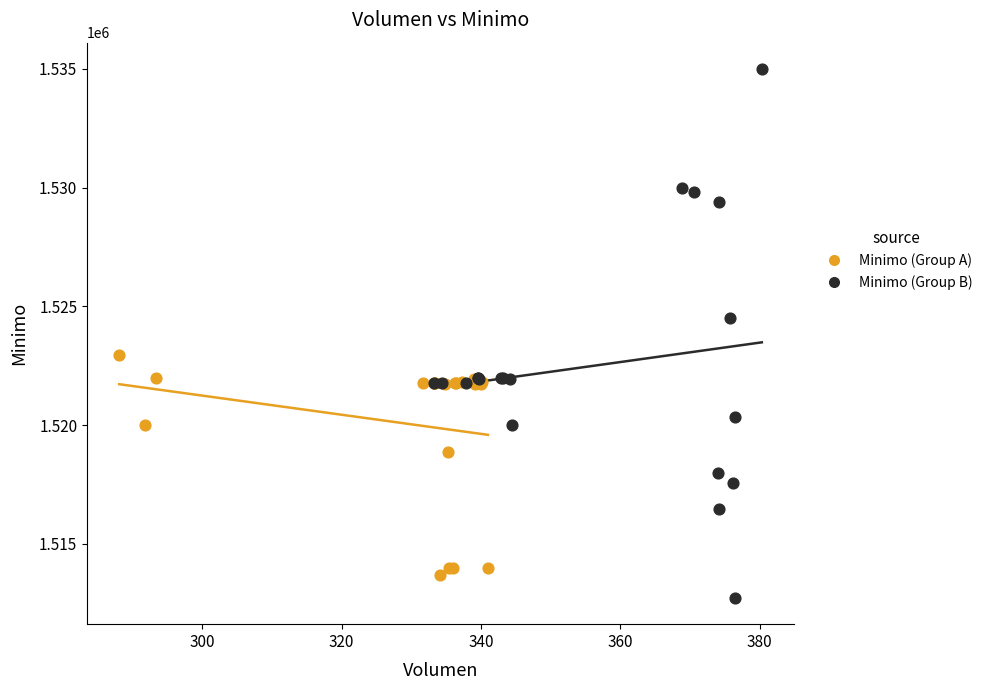

Which series reaches the maximum Y coordinate?

Minimo (Group B)